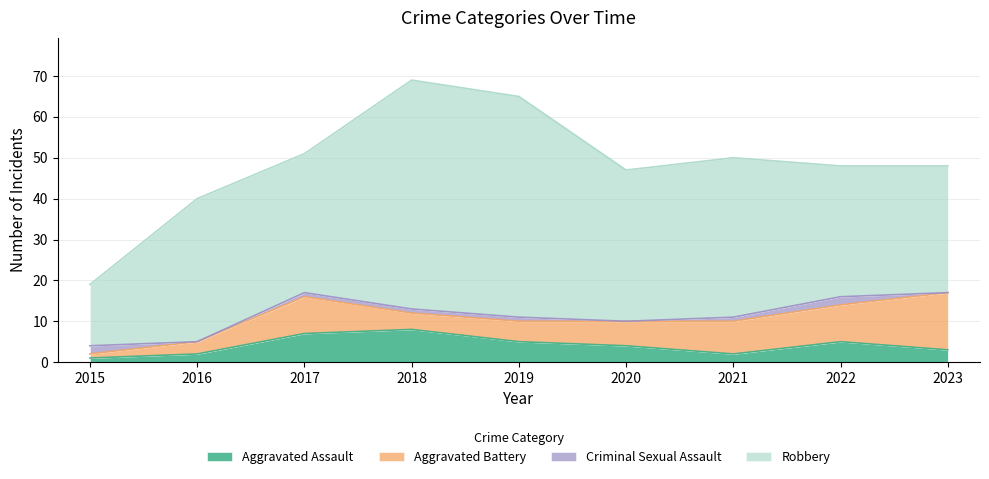

Reading right to left, what are all the values shown in this chart?

Aggravated Assault: 3	5	2	4	5	8	7	2	1
Aggravated Battery: 14	9	8	6	5	4	9	3	1
Criminal Sexual Assault: 0	2	1	0	1	1	1	0	2
Robbery: 31	32	39	37	54	56	34	35	15